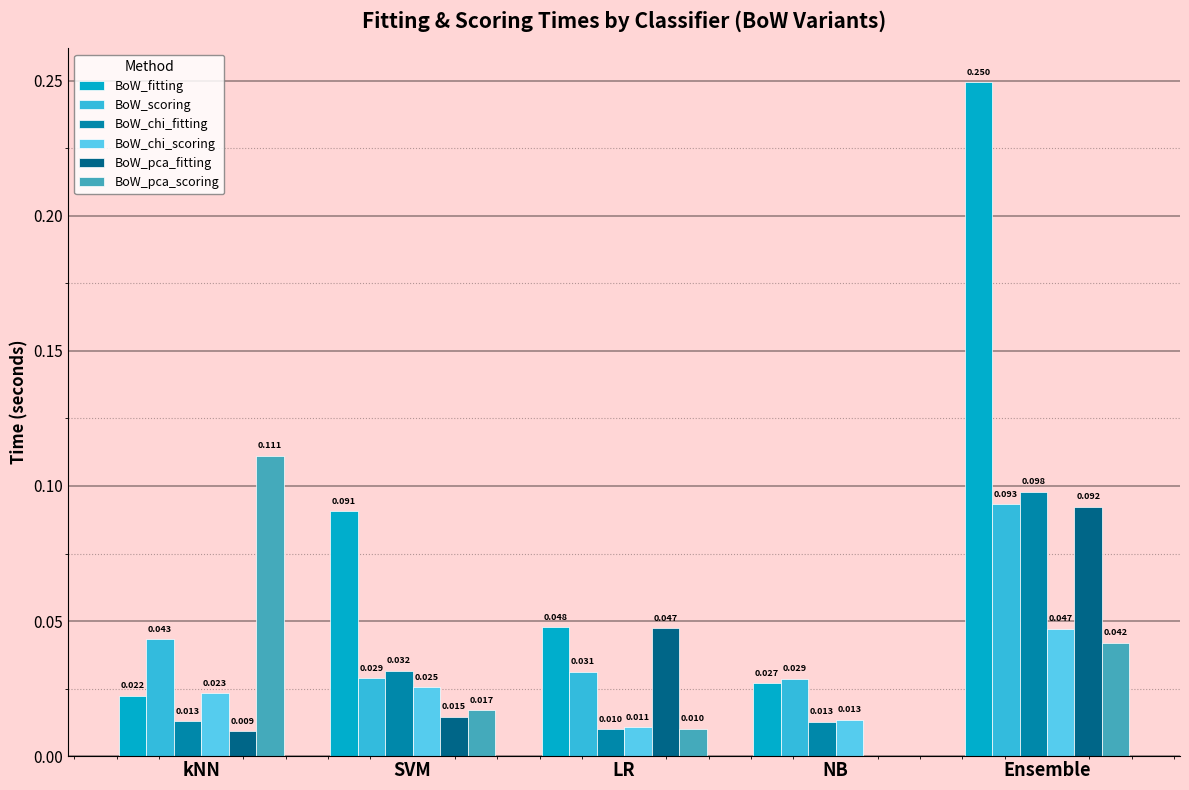

The value of BoW_fitting at LR is 0.1. True or false?

False